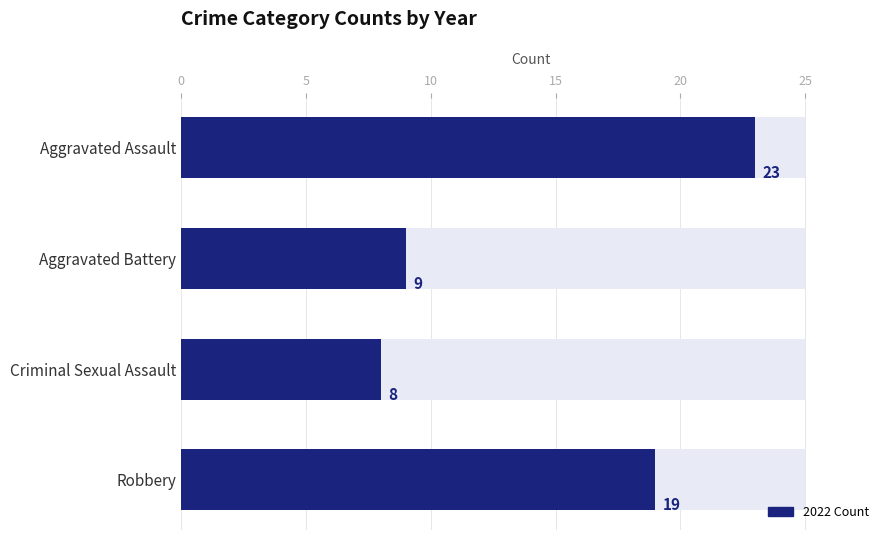

At which category is the sum across all series the highest?

Aggravated Assault